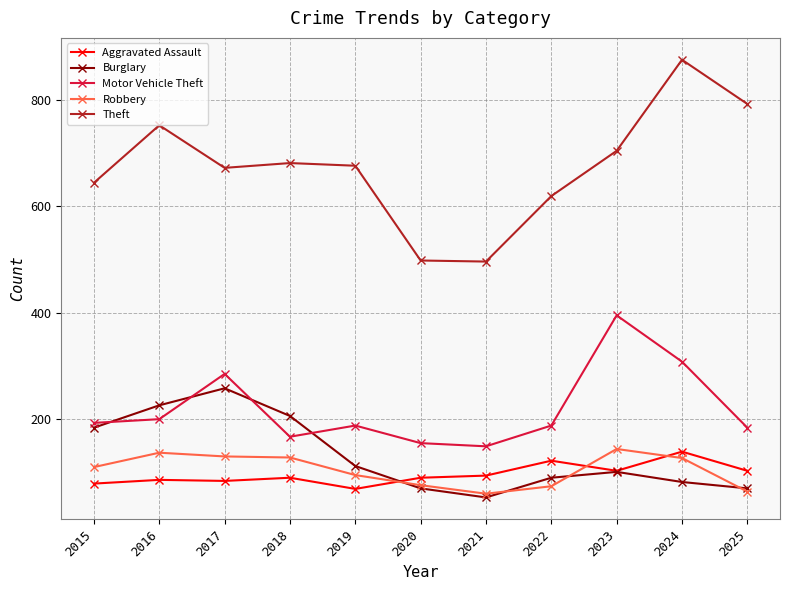

Rank the series at 2015 from lowest to highest value.

Aggravated Assault, Robbery, Burglary, Motor Vehicle Theft, Theft